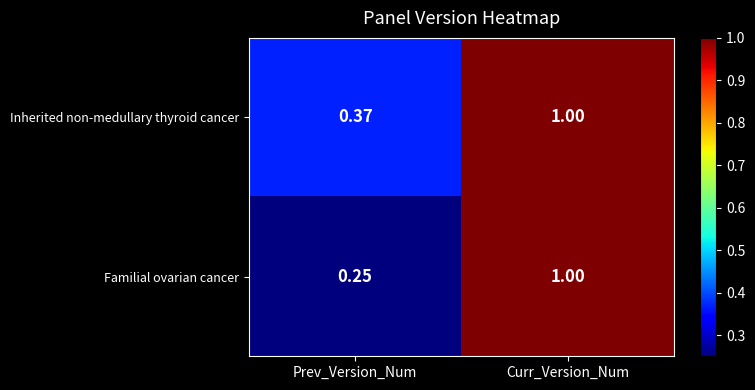

Rank the series by their average value, from highest to lowest.

Inherited non-medullary thyroid cancer, Familial ovarian cancer